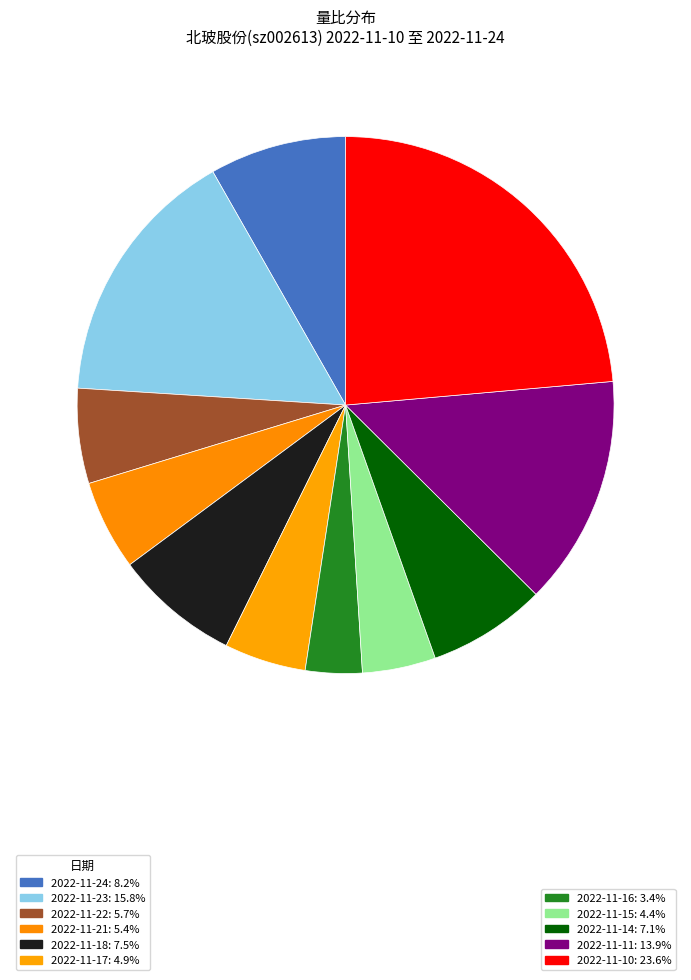

Which slice is the smallest?

2022-11-16